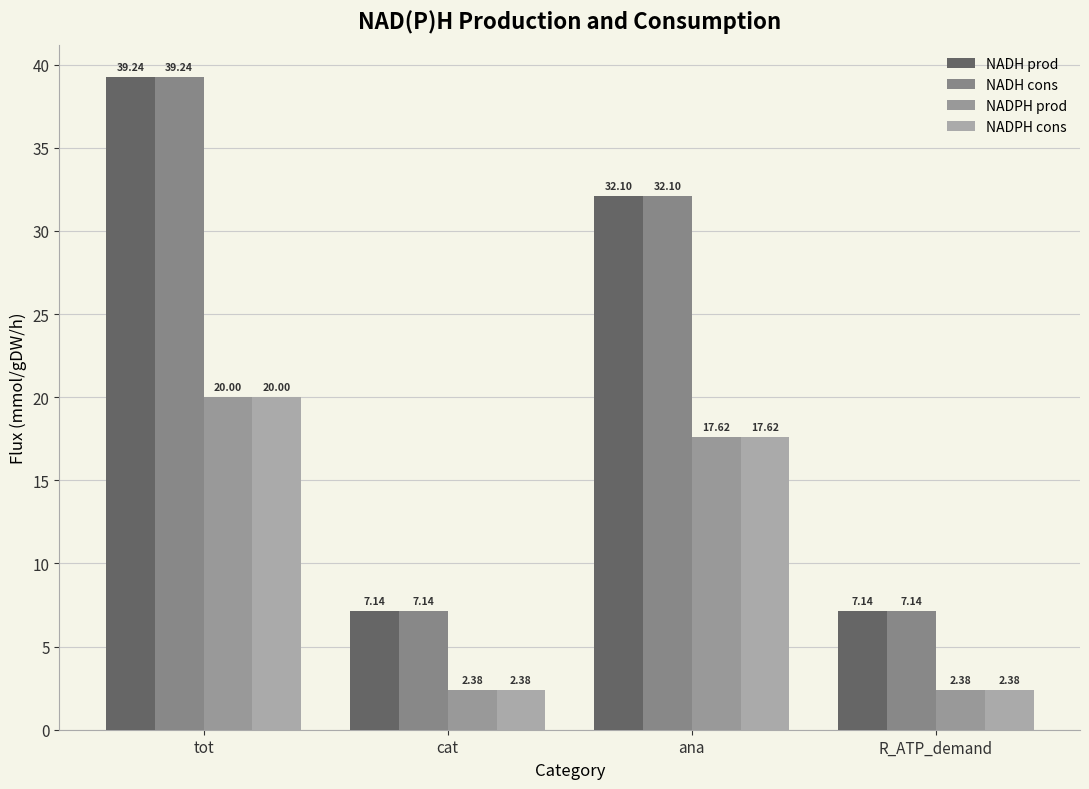

What is the maximum value shown in the chart?

39.2